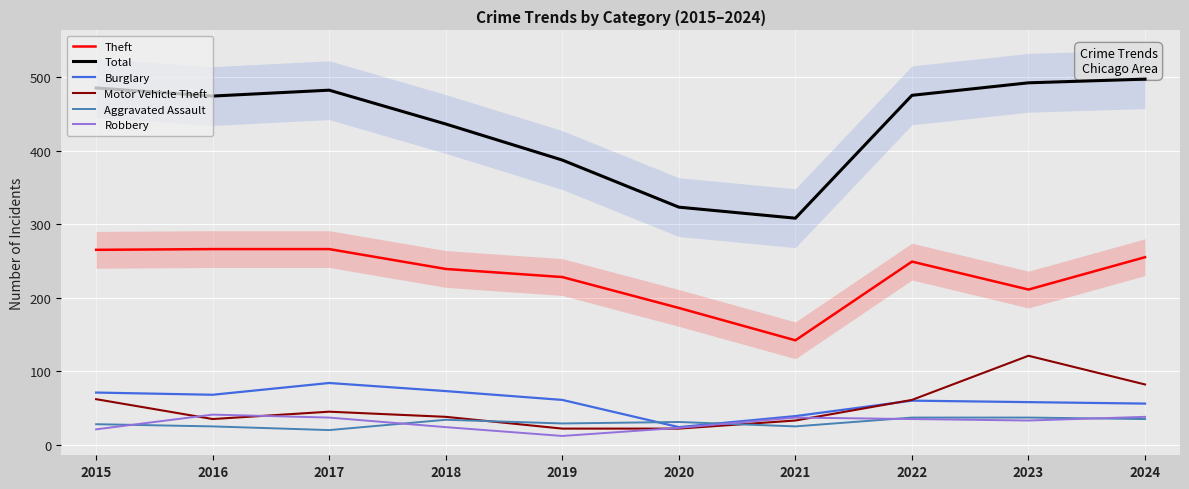

Reading left to right, extract all data points from this chart.

Theft: 2015=265	2016=266	2017=266	2018=239	2019=228	2020=186	2021=142	2022=249	2023=211	2024=255
Total: 2015=485	2016=474	2017=482	2018=436	2019=387	2020=323	2021=308	2022=475	2023=492	2024=497
Burglary: 2015=71	2016=68	2017=84	2018=73	2019=61	2020=24	2021=39	2022=60	2023=58	2024=56
Motor Vehicle Theft: 2015=62	2016=35	2017=45	2018=38	2019=22	2020=22	2021=33	2022=61	2023=121	2024=82
Aggravated Assault: 2015=28	2016=25	2017=20	2018=34	2019=29	2020=31	2021=25	2022=37	2023=37	2024=35
Robbery: 2015=21	2016=41	2017=37	2018=24	2019=12	2020=23	2021=37	2022=35	2023=33	2024=38